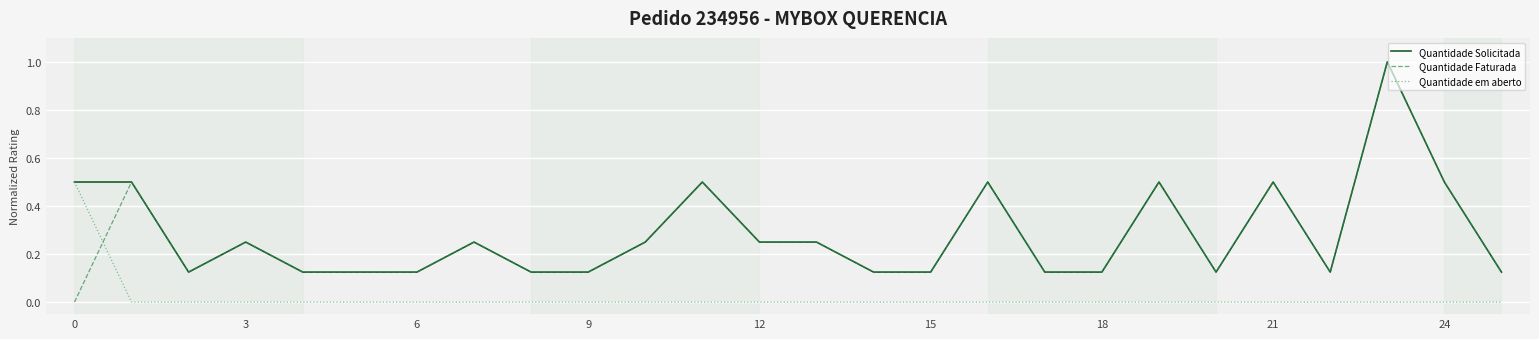

After their last crossing, which series has the higher values: Quantidade Faturada or Quantidade em aberto?

Quantidade Faturada